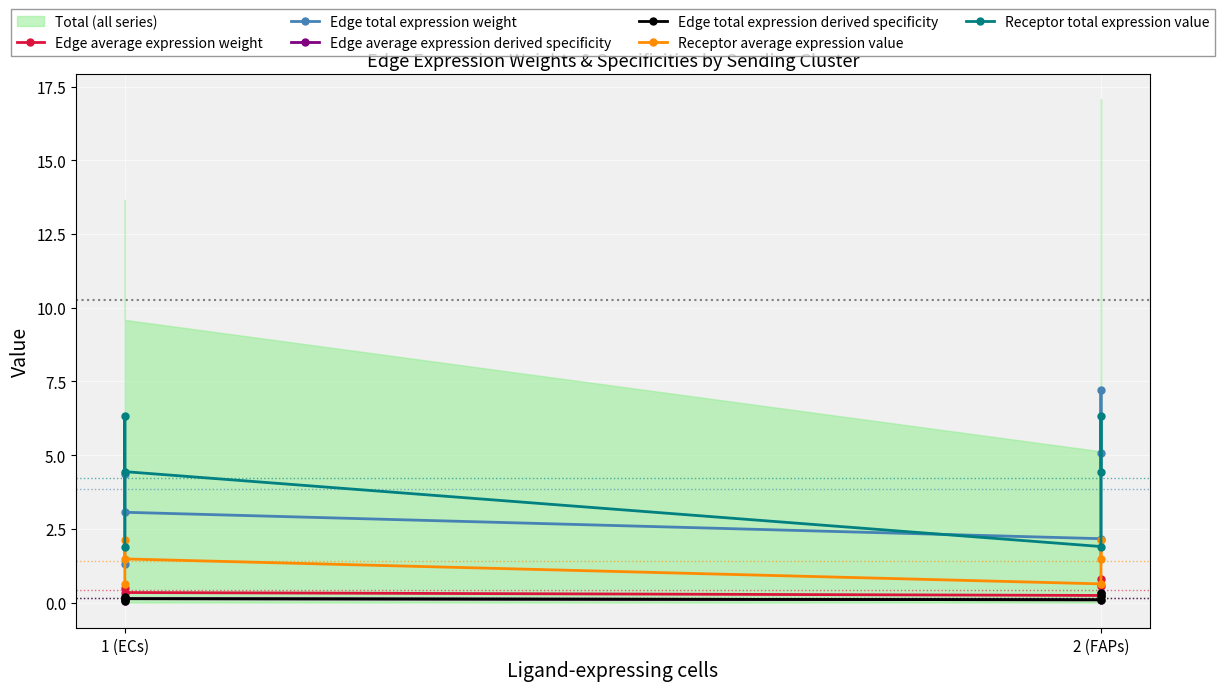

True or false: Receptor average expression value has more than 2 interior local peaks.

False